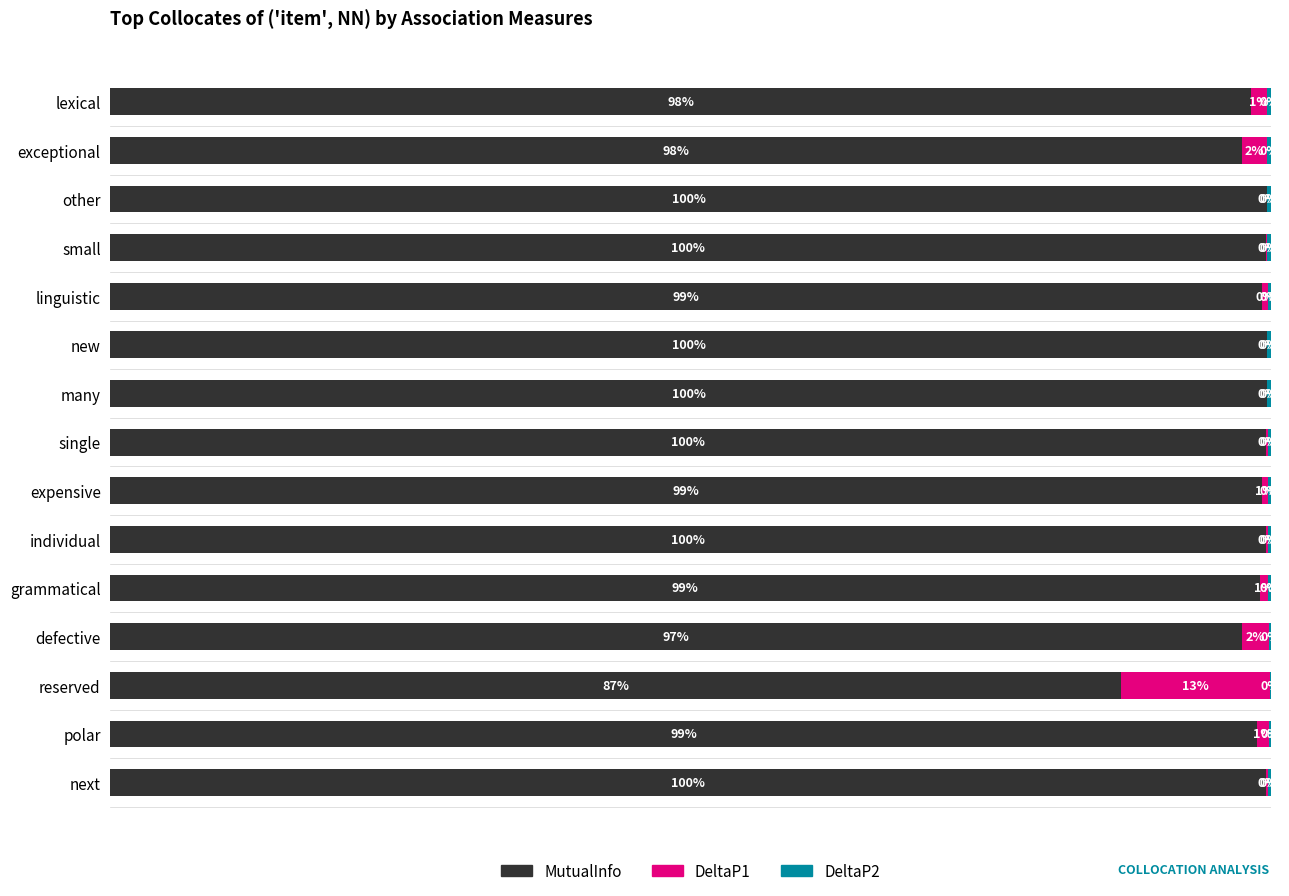

Reading left to right, list all the values displayed in this chart.

MutualInfo: 1.0	1.0	1.0	1.0	1.0	1.0	1.0	1.0	1.0	1.0	1.0	1.0	0.9	1.0	1.0
DeltaP1: 0.0	0.0	0.0	0.0	0.0	0.0	0.0	0.0	0.0	0.0	0.0	0.0	0.1	0.0	0.0
DeltaP2: 0.0	0.0	0.0	0.0	0.0	0.0	0.0	0.0	0.0	0.0	0.0	0.0	0.0	0.0	0.0